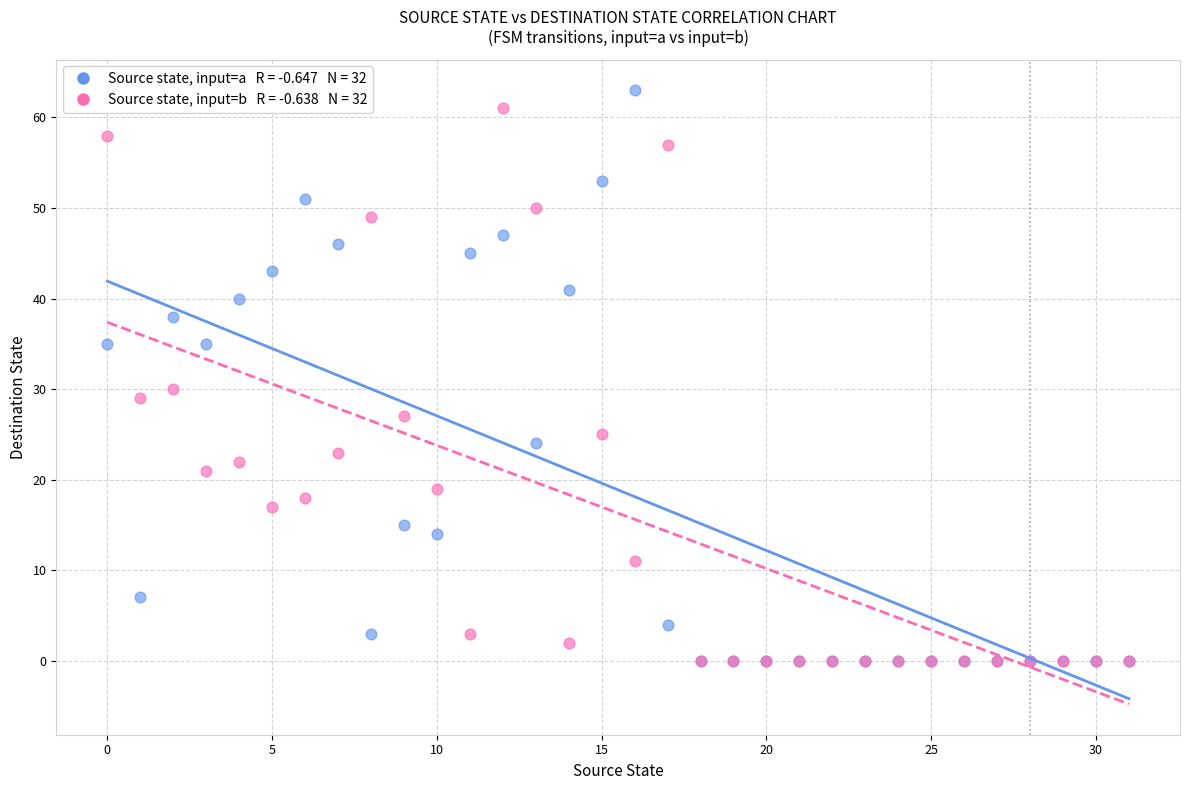

Across all series, what Y value is closest to 31?

30